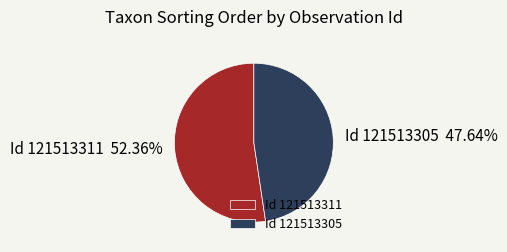

Does Id 121513311 represent more than half of the total?

Yes